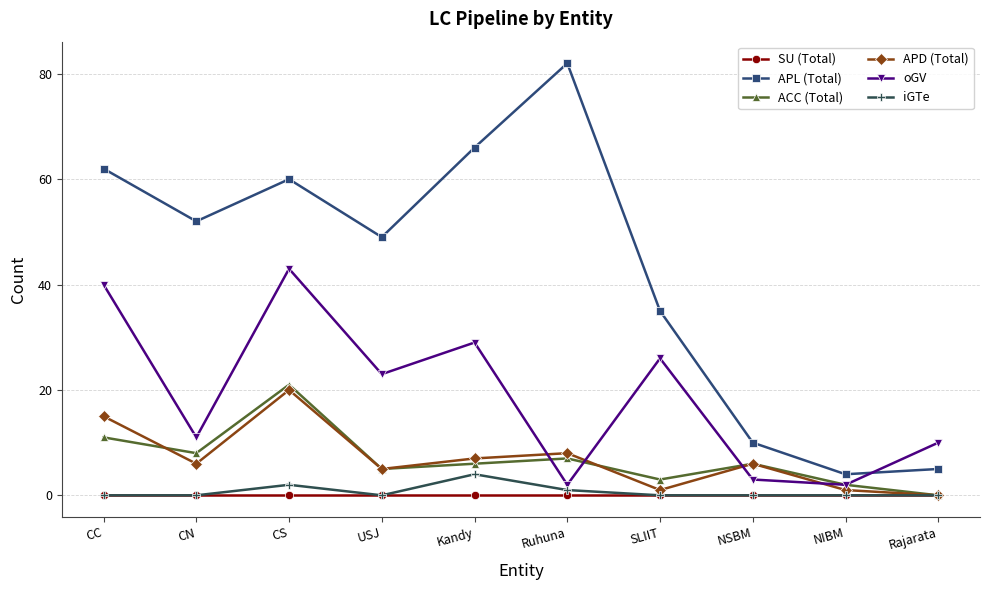

Reading left to right, what are all the values shown in this chart?

SU (Total): CC=0	CN=0	CS=0	USJ=0	Kandy=0	Ruhuna=0	SLIIT=0	NSBM=0	NIBM=0	Rajarata=0
APL (Total): CC=62	CN=52	CS=60	USJ=49	Kandy=66	Ruhuna=82	SLIIT=35	NSBM=10	NIBM=4	Rajarata=5
ACC (Total): CC=11	CN=8	CS=21	USJ=5	Kandy=6	Ruhuna=7	SLIIT=3	NSBM=6	NIBM=2	Rajarata=0
APD (Total): CC=15	CN=6	CS=20	USJ=5	Kandy=7	Ruhuna=8	SLIIT=1	NSBM=6	NIBM=1	Rajarata=0
oGV: CC=40	CN=11	CS=43	USJ=23	Kandy=29	Ruhuna=2	SLIIT=26	NSBM=3	NIBM=2	Rajarata=10
iGTe: CC=0	CN=0	CS=2	USJ=0	Kandy=4	Ruhuna=1	SLIIT=0	NSBM=0	NIBM=0	Rajarata=0